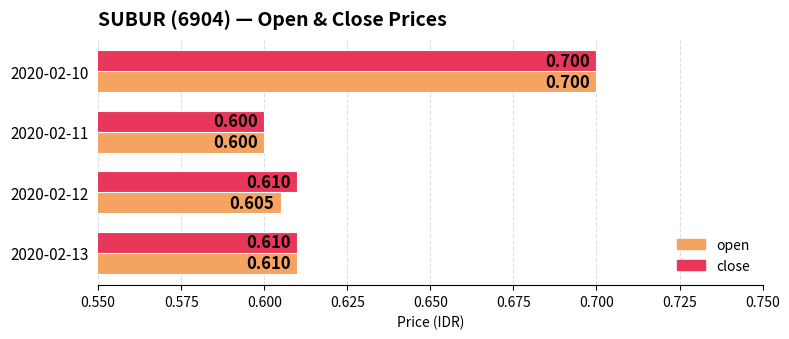

List the series in order of their overall mean, highest first.

close, open